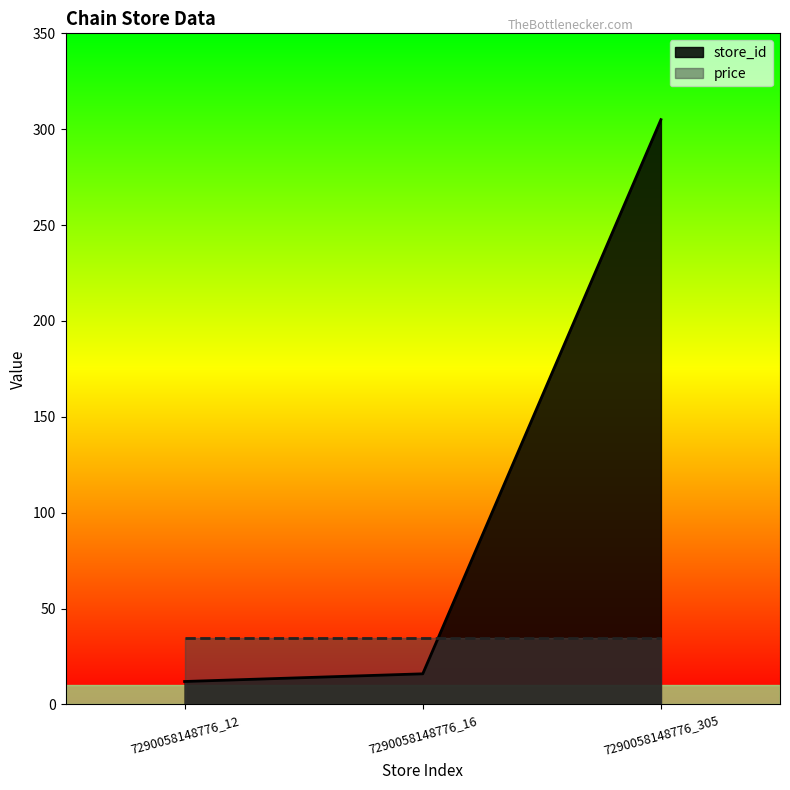

Count the number of data series in this chart.

2